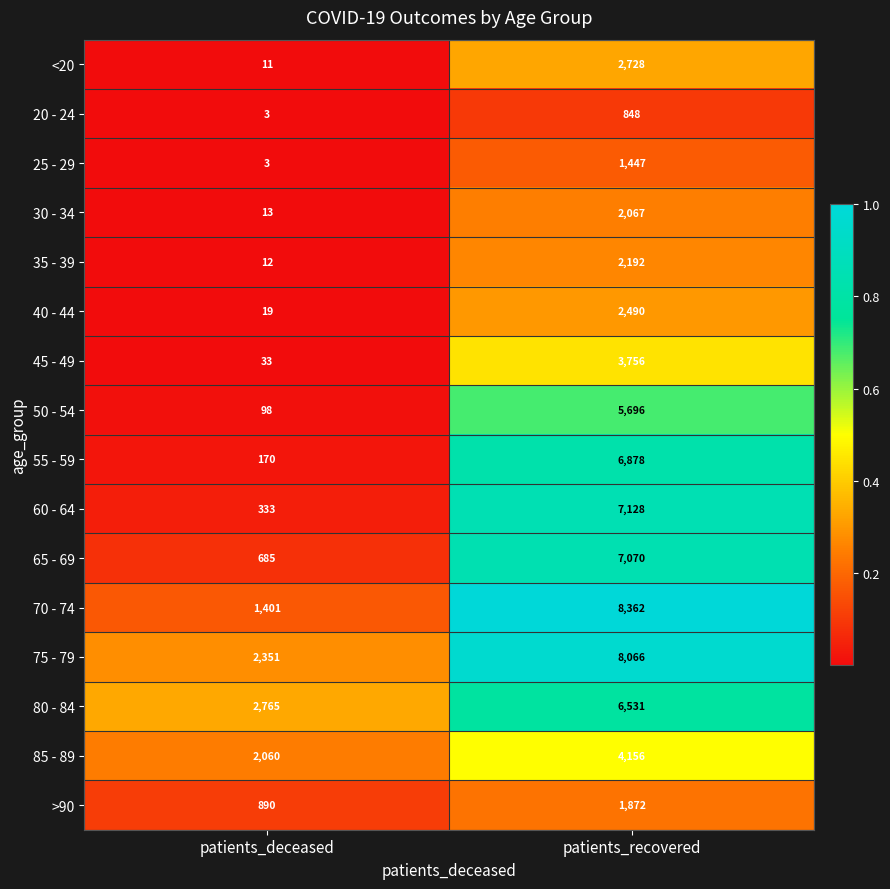

What is the difference between the highest and lowest values at patients_recovered?

7514